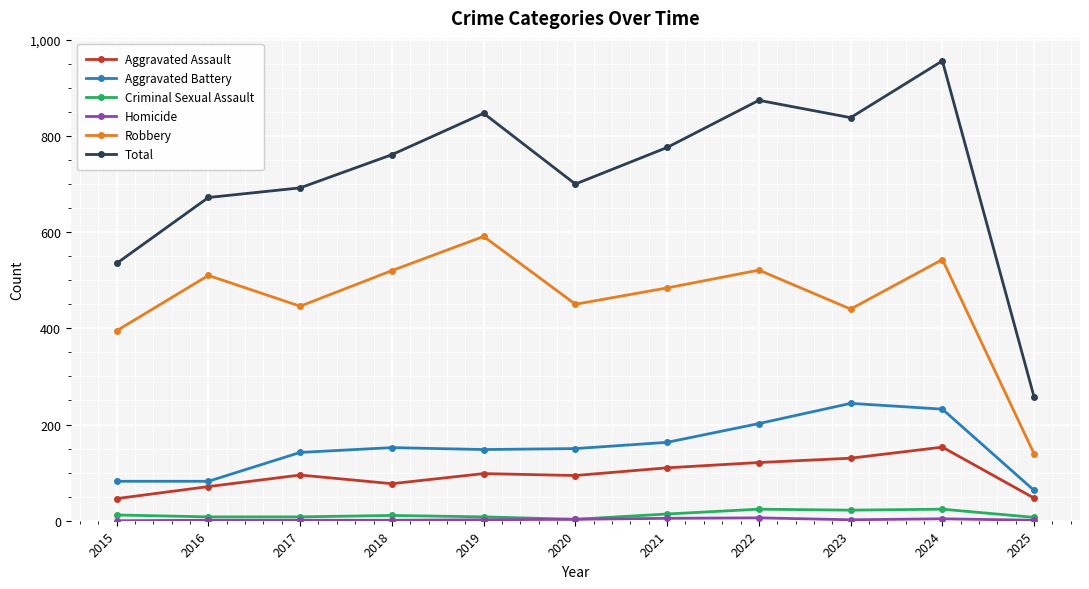

In Aggravated Assault, how many points are higher than both neighbors (excluding endpoints)?

3